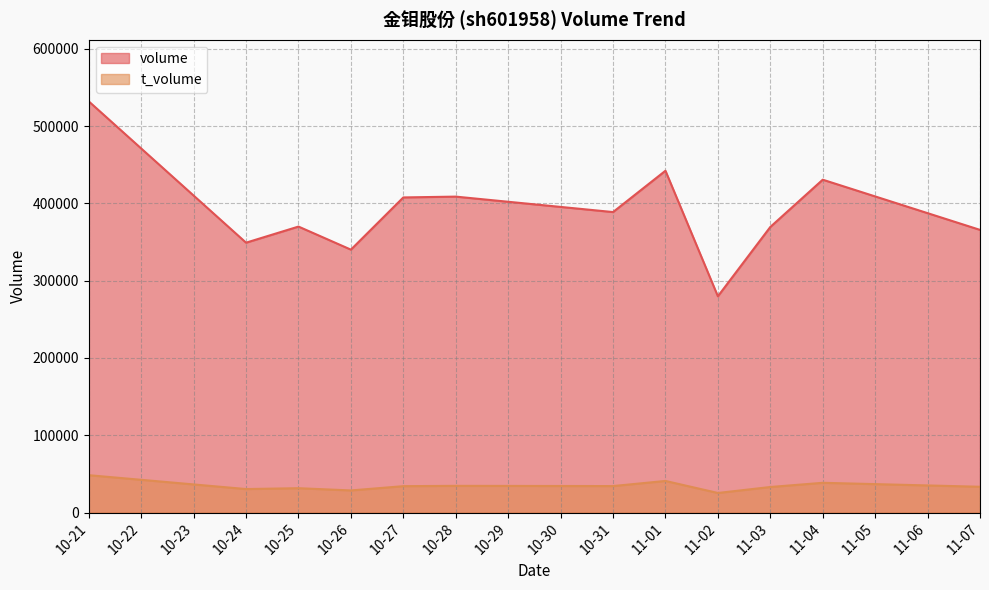

What is the difference between the t_volume values at 11-03 and 10-26?

4444